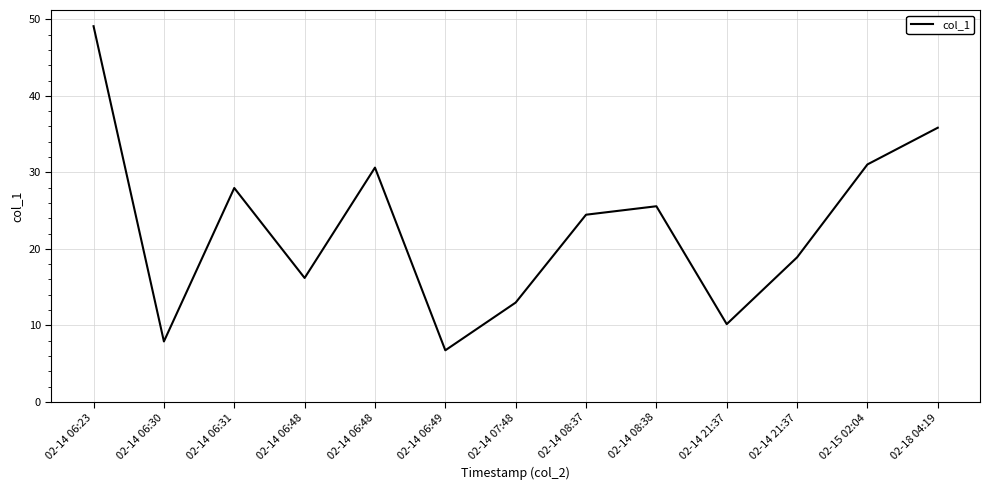

What is the ratio of the value at 02-14 06:48 to the value at 02-14 06:48?

0.5